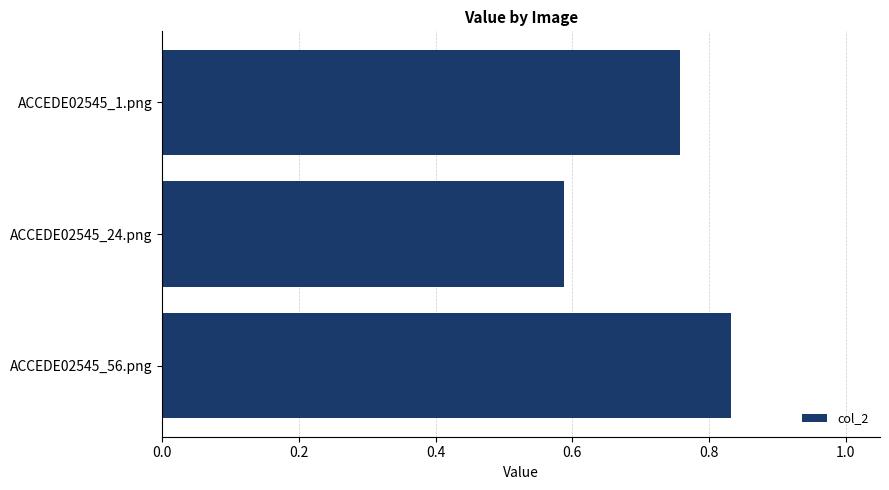

What is the sum of all values?

2.2